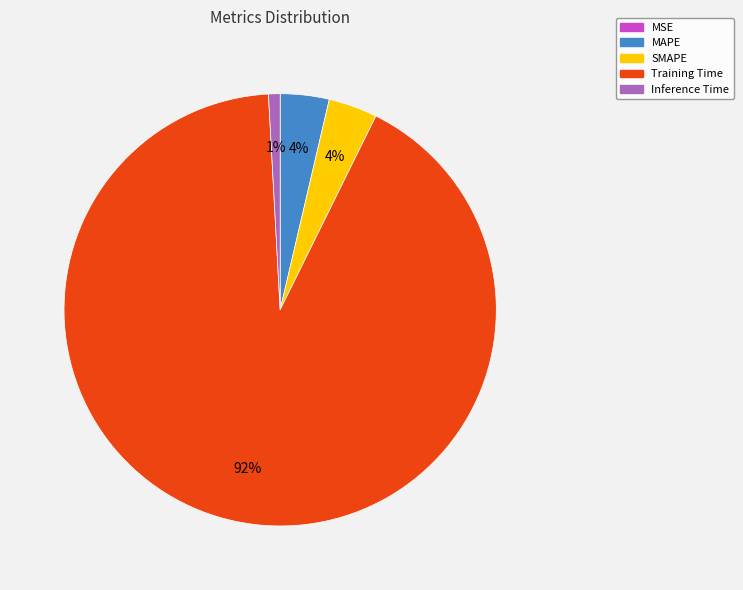

To the nearest percent, what is the difference between the Inference Time and MAPE slice percentages?

3%